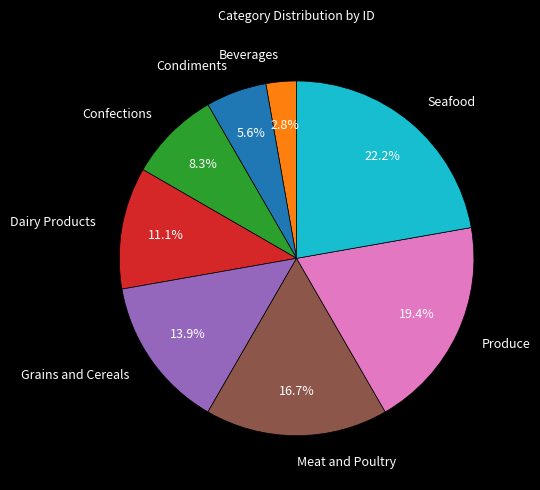

How many segments does this pie chart have?

8